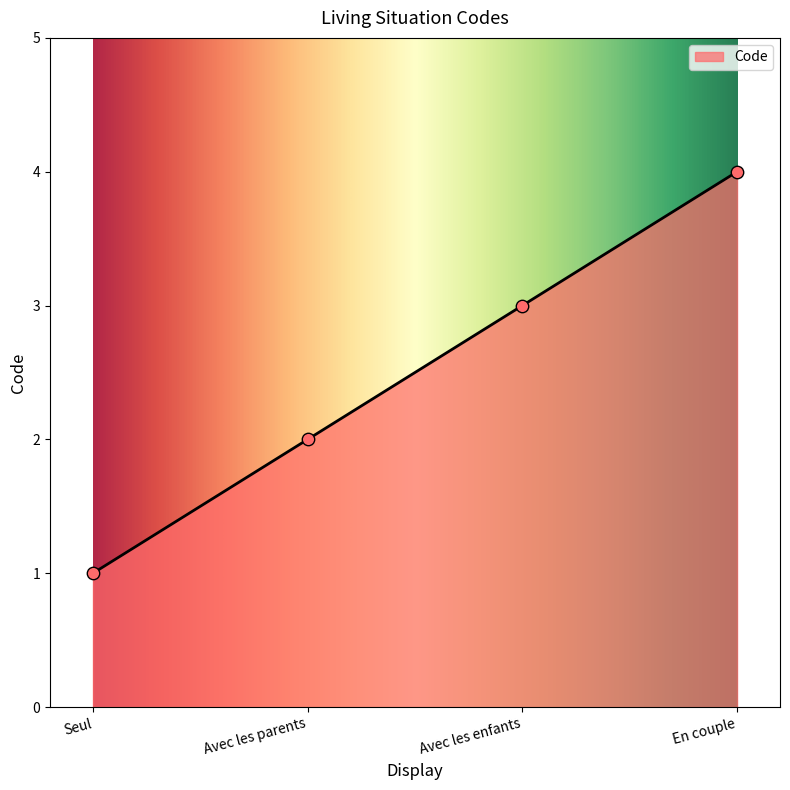

What is the ratio of the value at En couple to the value at Avec les enfants?

1.3